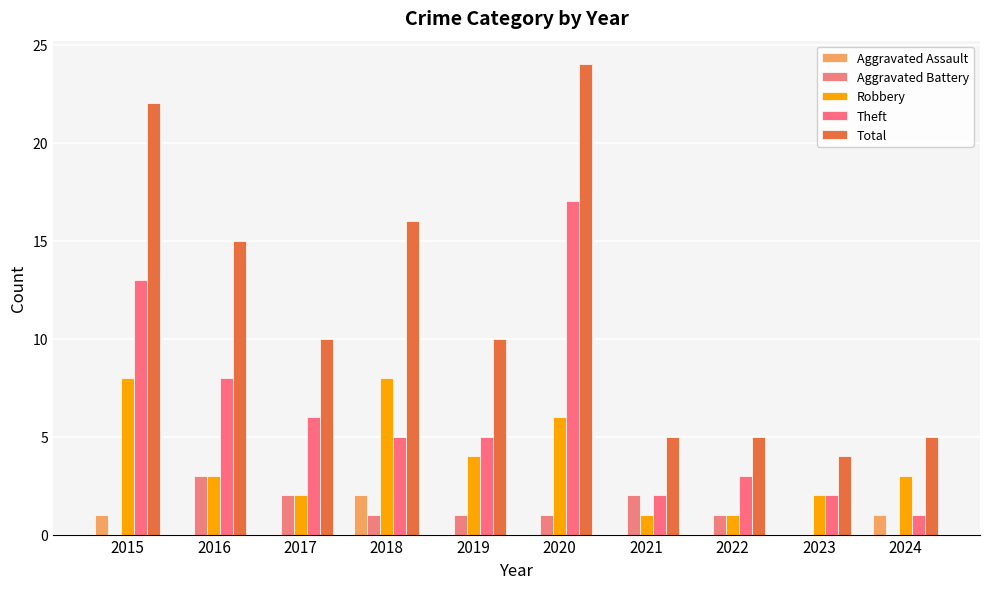

Count the number of data series in this chart.

5